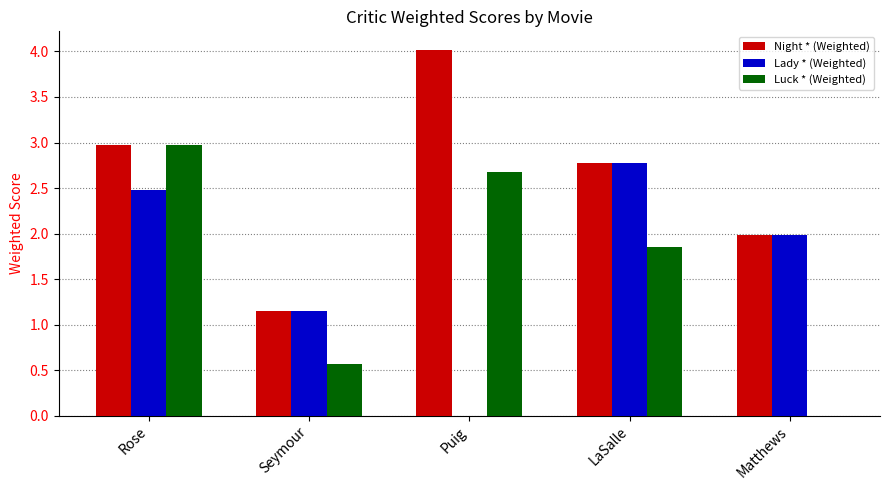

How many values in Luck * (Weighted) are above zero?

4